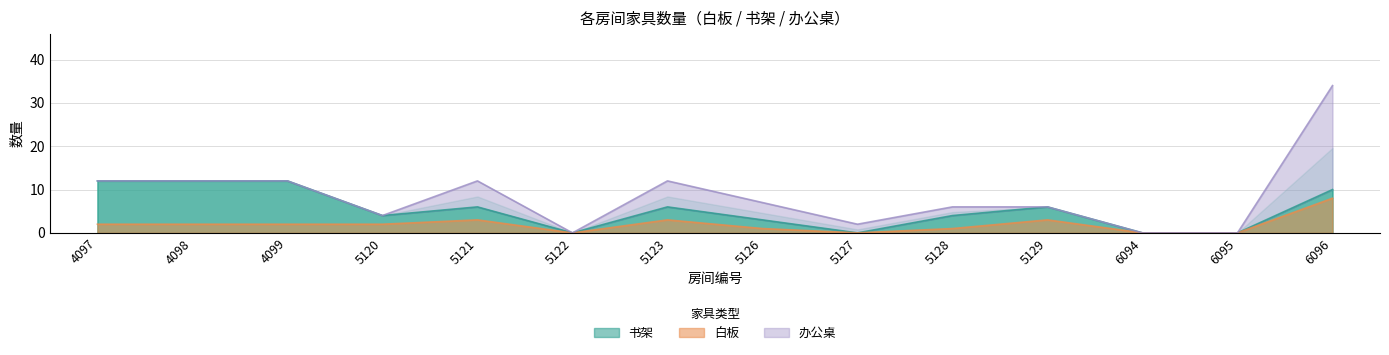

True or false: 书架 has a value of 5 at 5128.

False